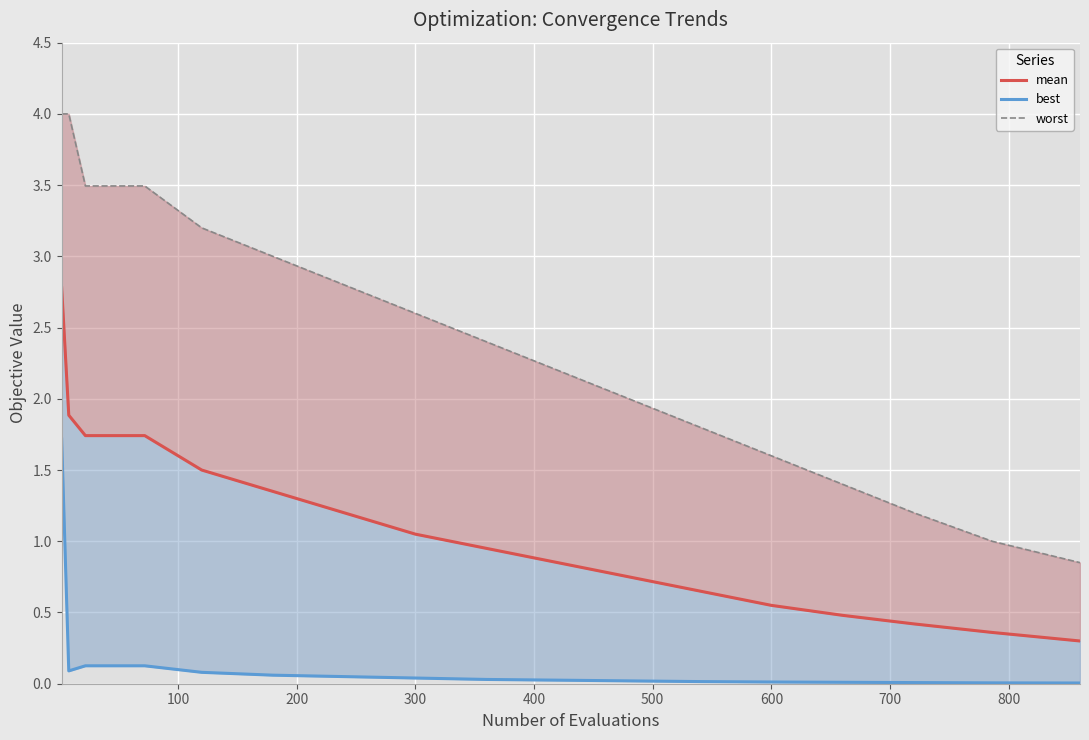

What are all the series names shown in the legend?

mean, best, worst